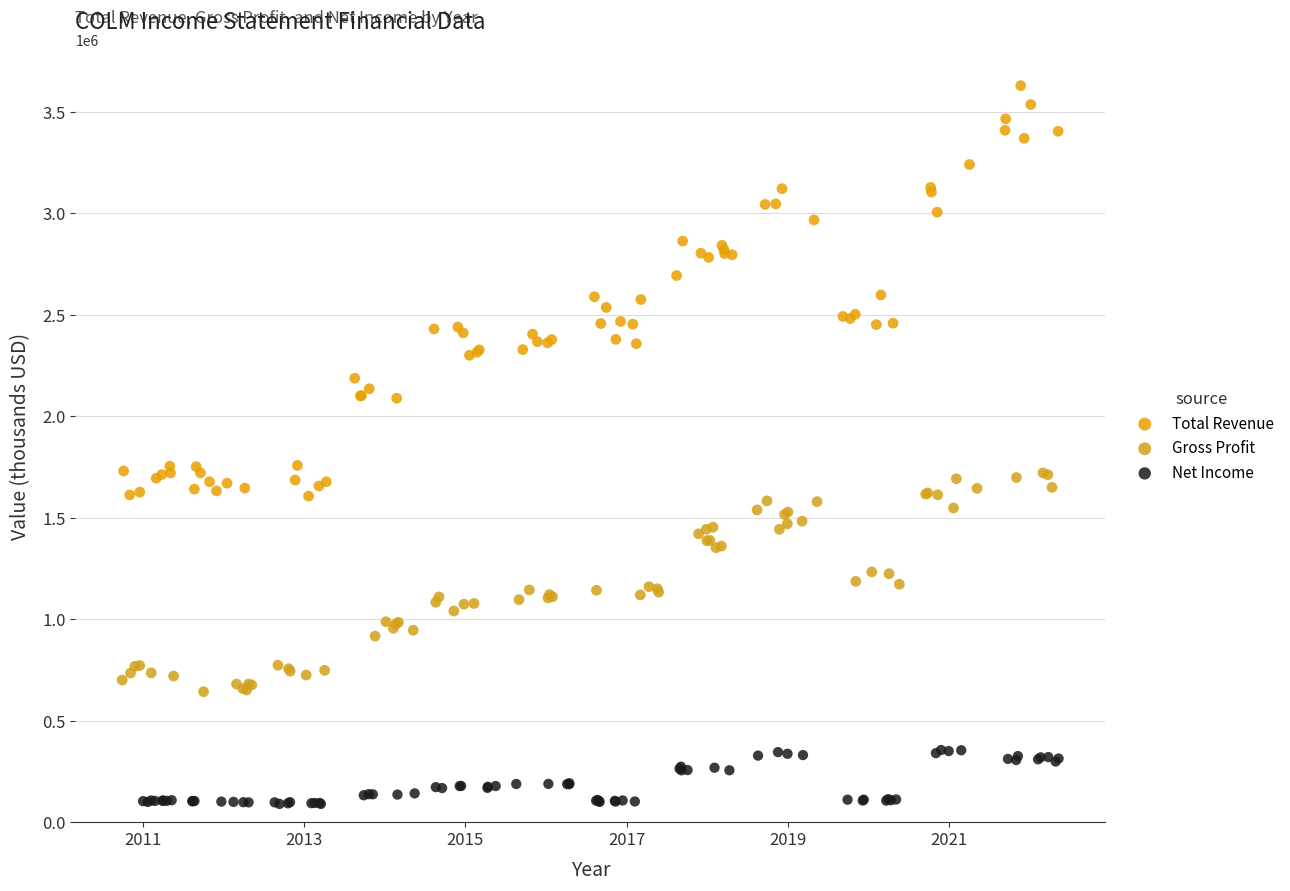

Which series has the widest spread of Y values?

Total Revenue